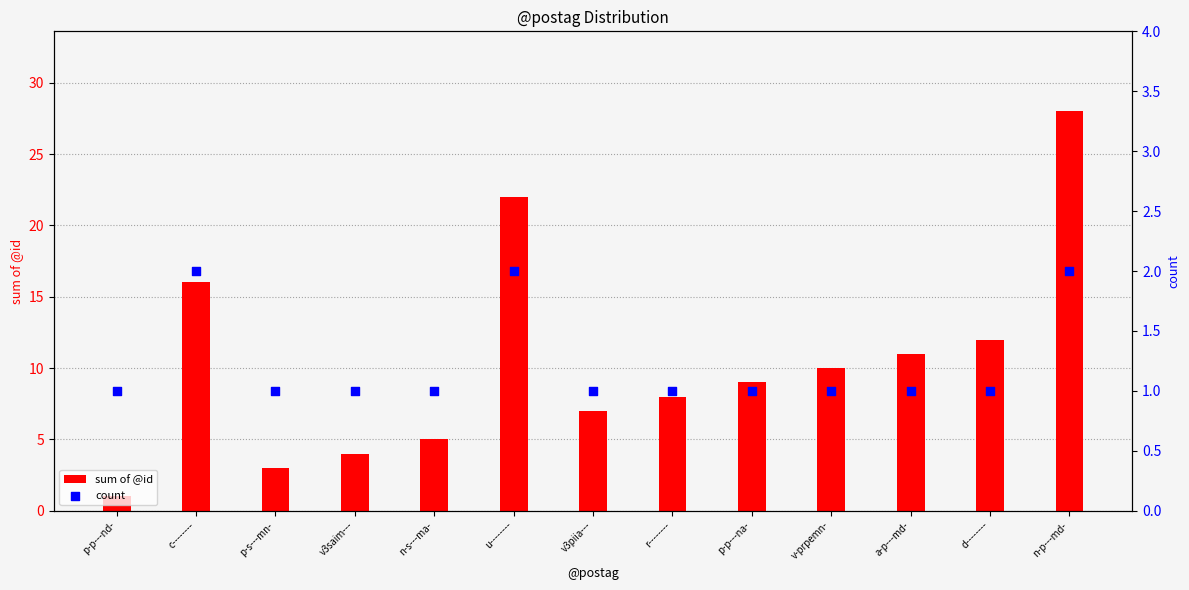

Which series contains the highest Y value?

sum of @id